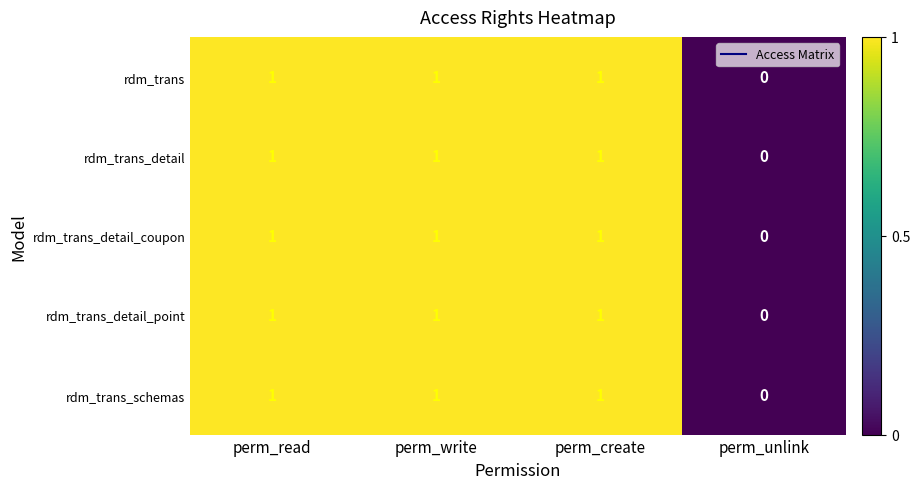

Is the value of rdm_trans_detail_point at perm_write greater than the value of rdm_trans_schemas at perm_unlink?

Yes